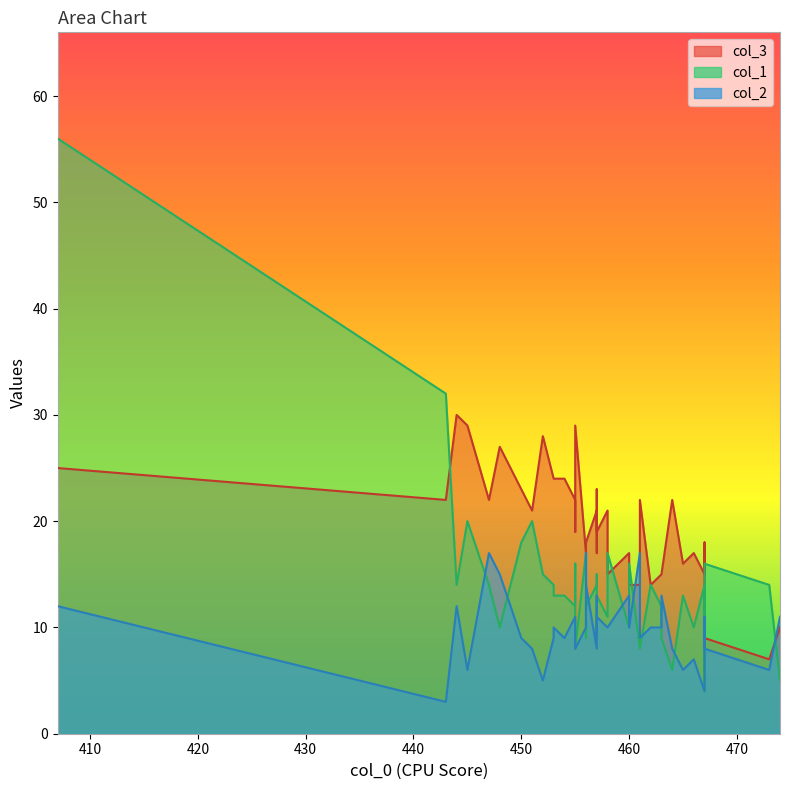

What is the difference between the second highest and second lowest values in the col_1 series?

27